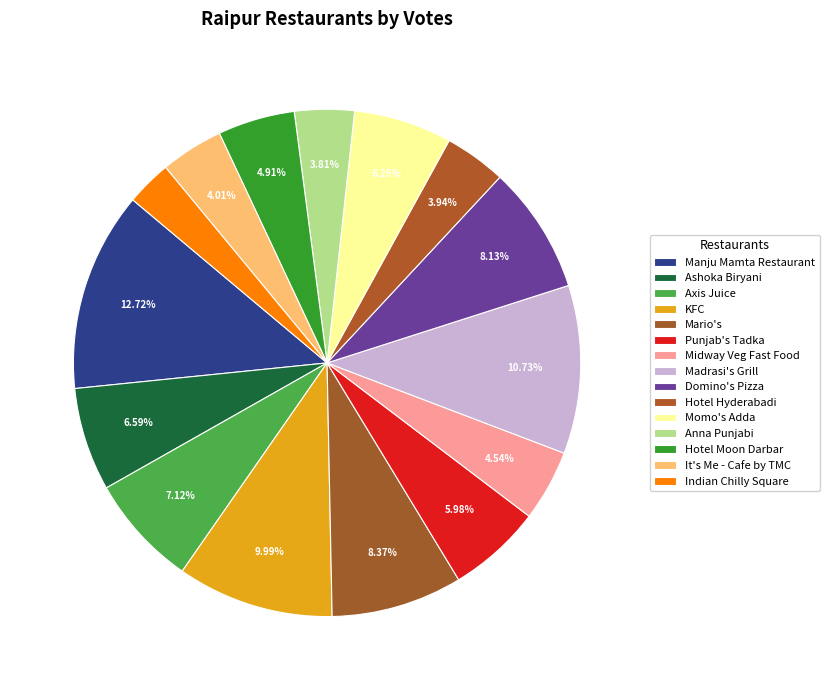

Which category has the smallest portion of the pie?

Indian Chilly Square